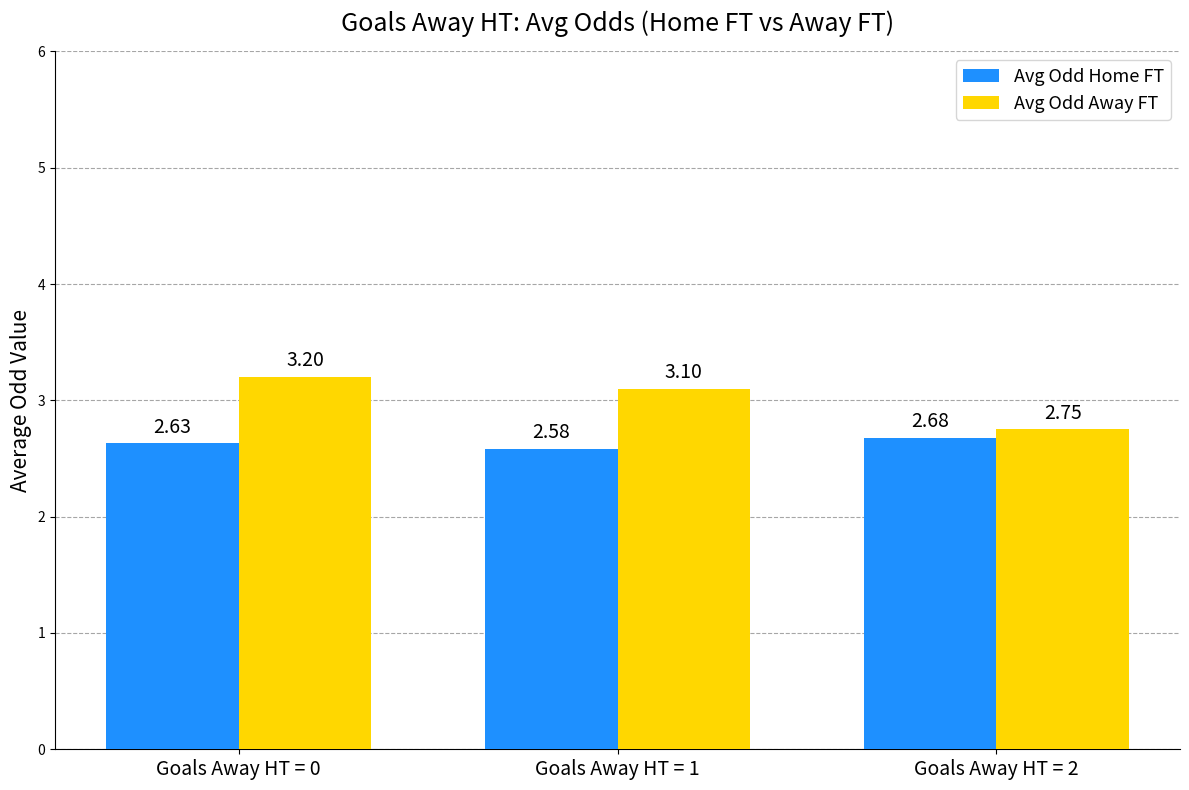

How many Avg Odd Home FT values are between 2 and 3?

3